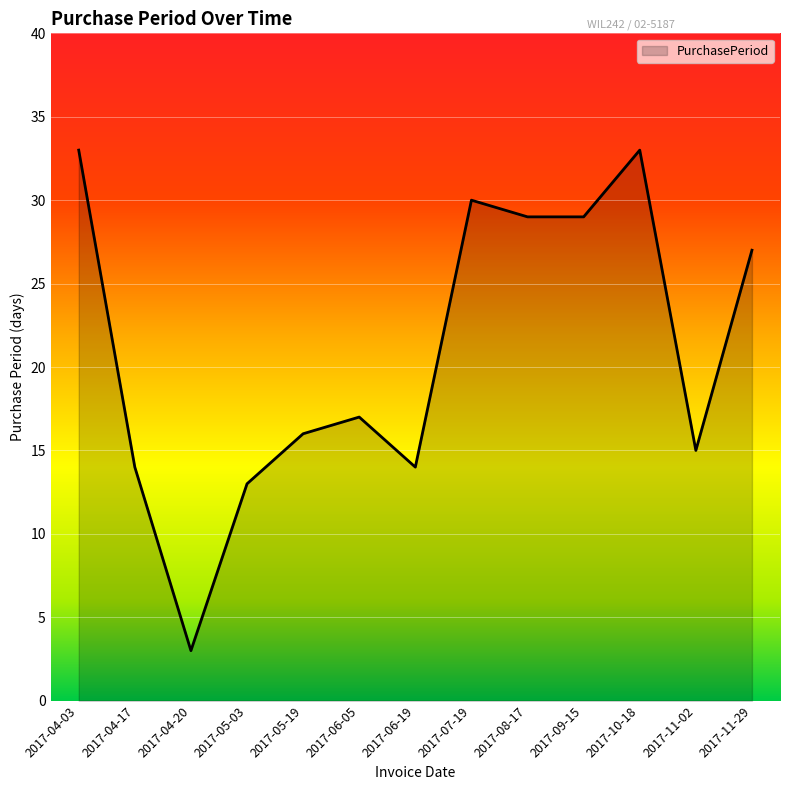

What is the difference between the maximum and minimum values?

30